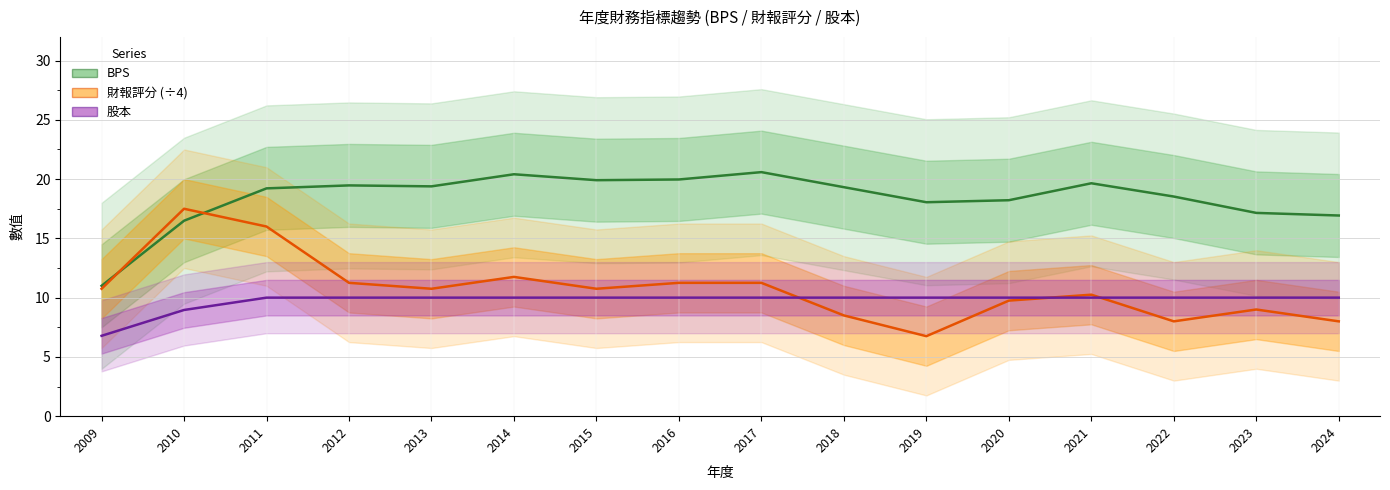

What is the value of the BPS point at the 3rd from the left?

19.2